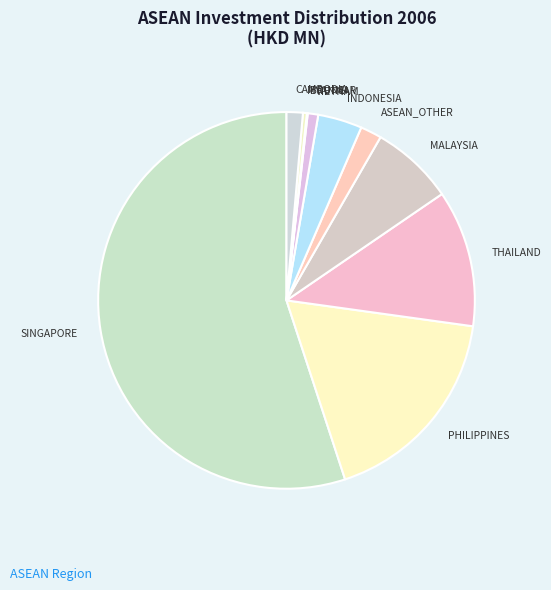

Does any single category account for the majority?

Yes